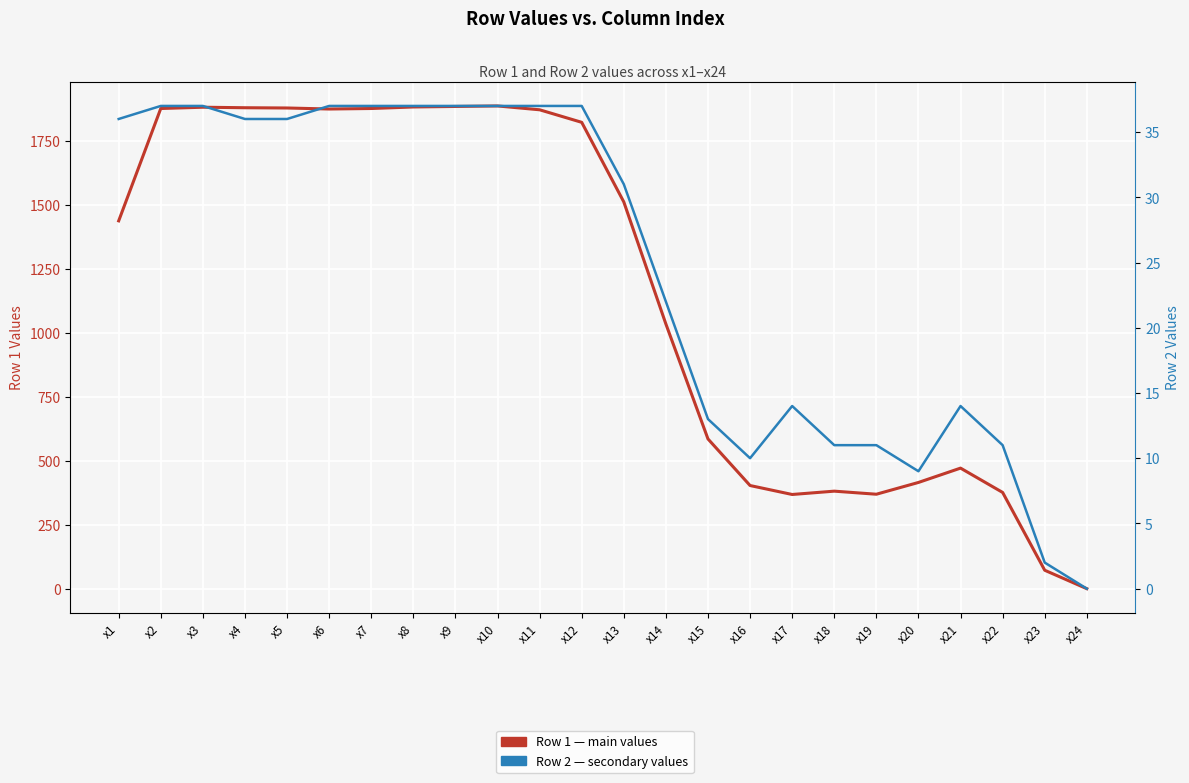

Which label corresponds to the smallest value in the chart?

x24